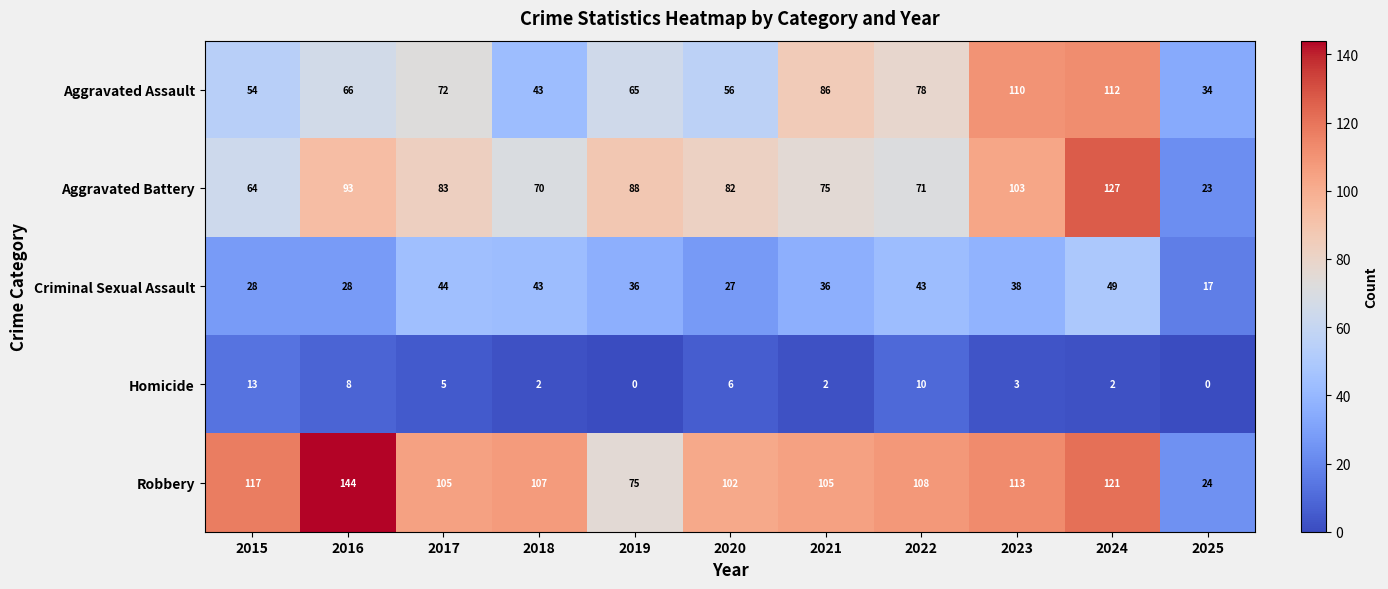

Which label corresponds to the largest value in the chart?

2016